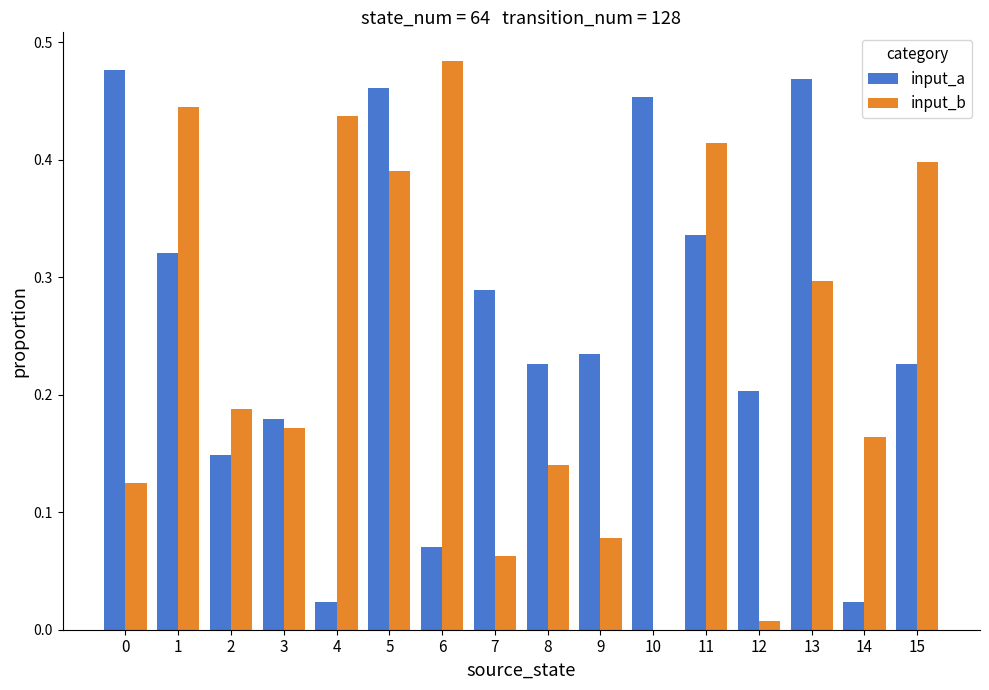

Which series changed the most between 6 and 12?

input_b